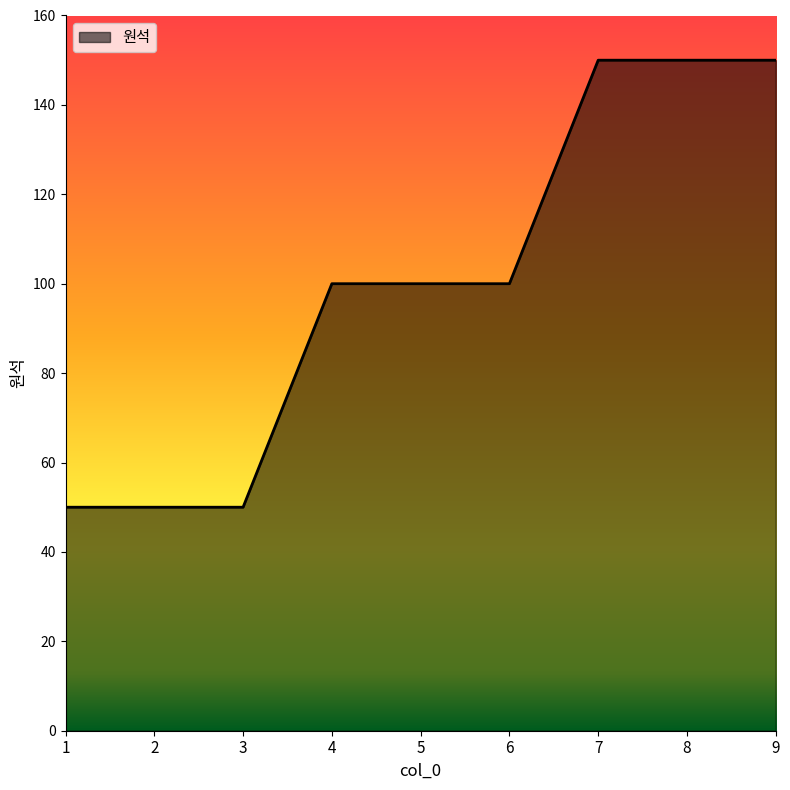

Count the number of data series in this chart.

1